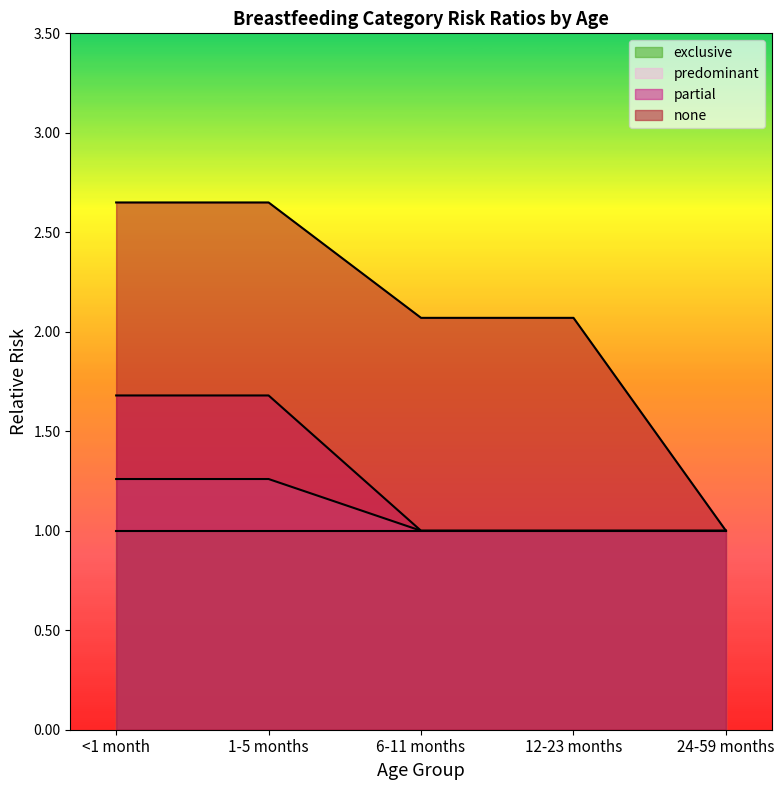

What is the label of the 5th point from the right?

<1 month